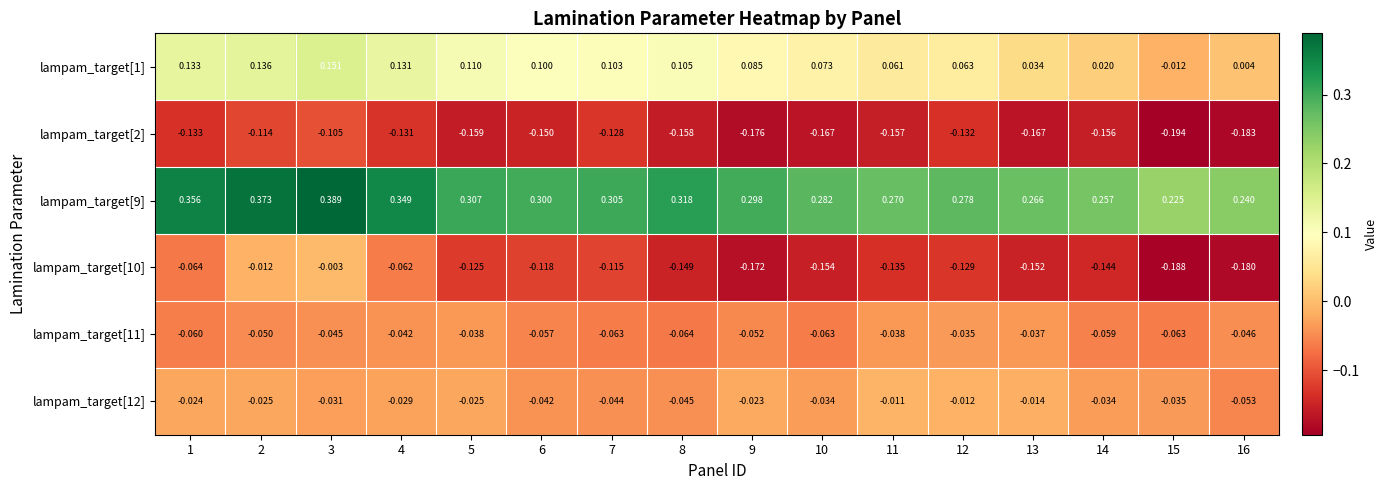

Is the value of lampam_target[11] at 13 greater than the value of lampam_target[12] at 7?

Yes